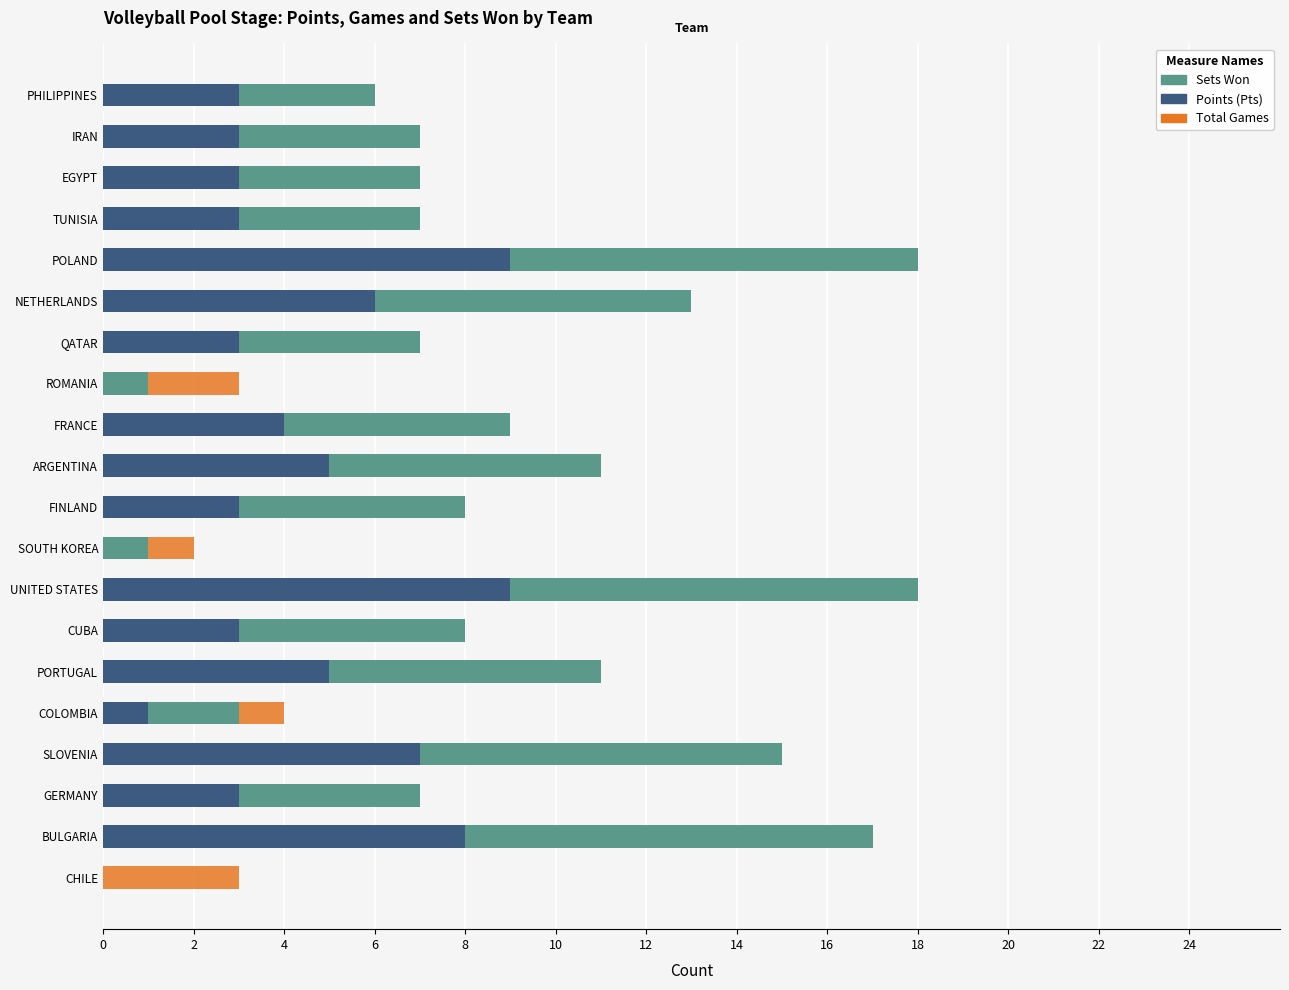

Between SOUTH KOREA and COLOMBIA, which series saw the biggest shift?

Points (Pts)